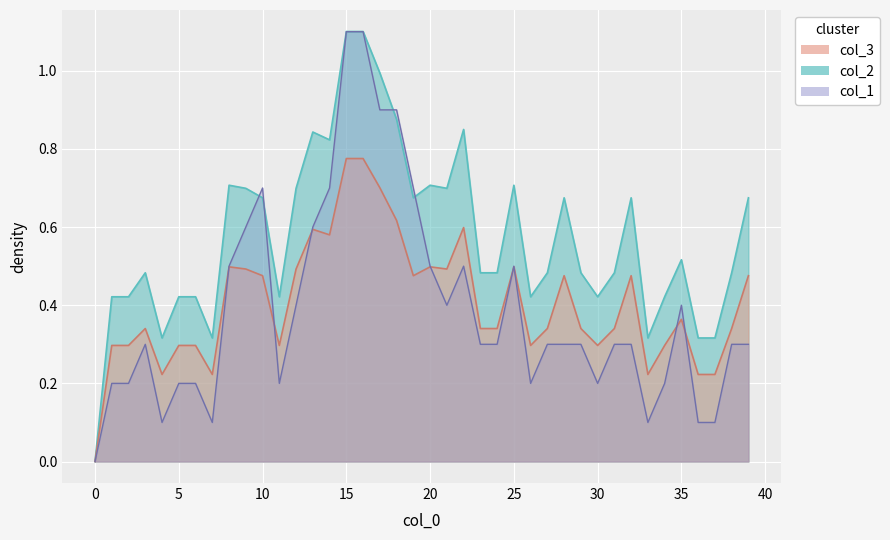

Which series has the widest spread of values?

col_2